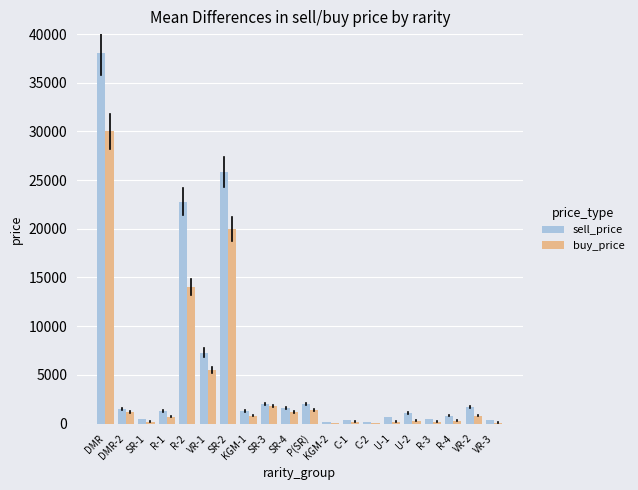

At which category is the sum across all series the highest?

DMR